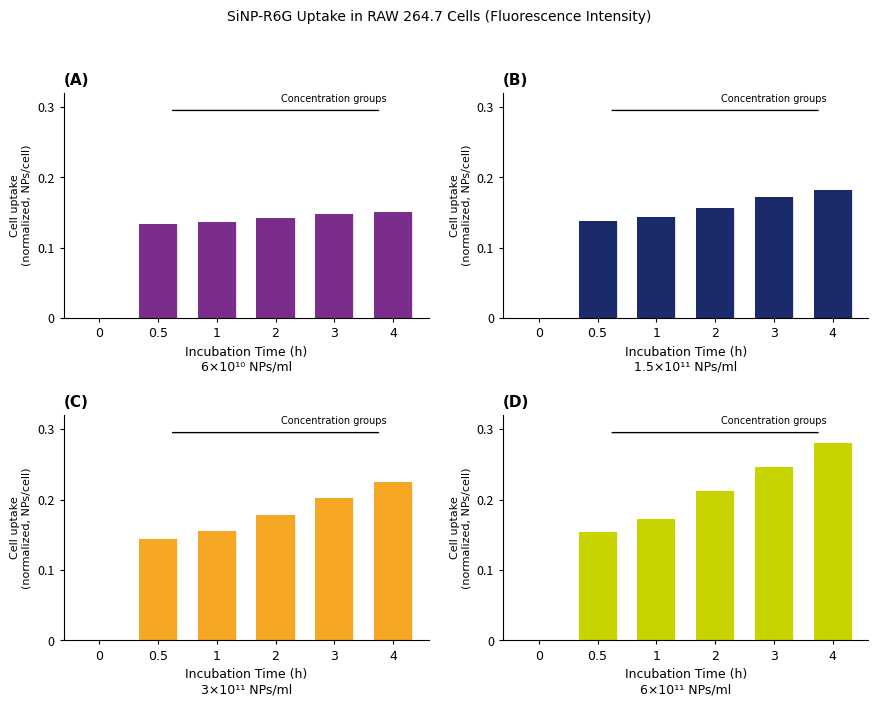

Are the bars horizontal?

No